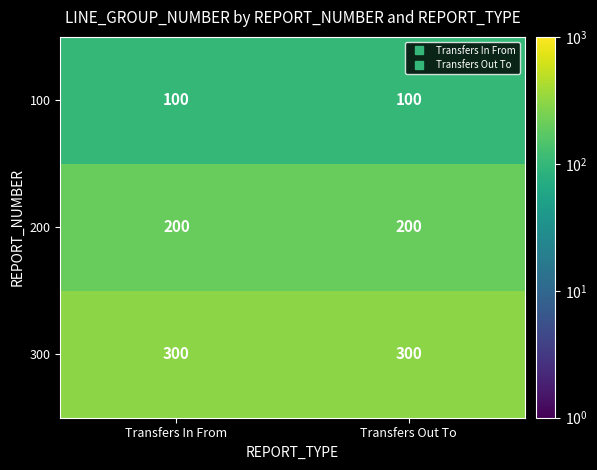

List the series in order of their peak value, lowest first.

100, 200, 300